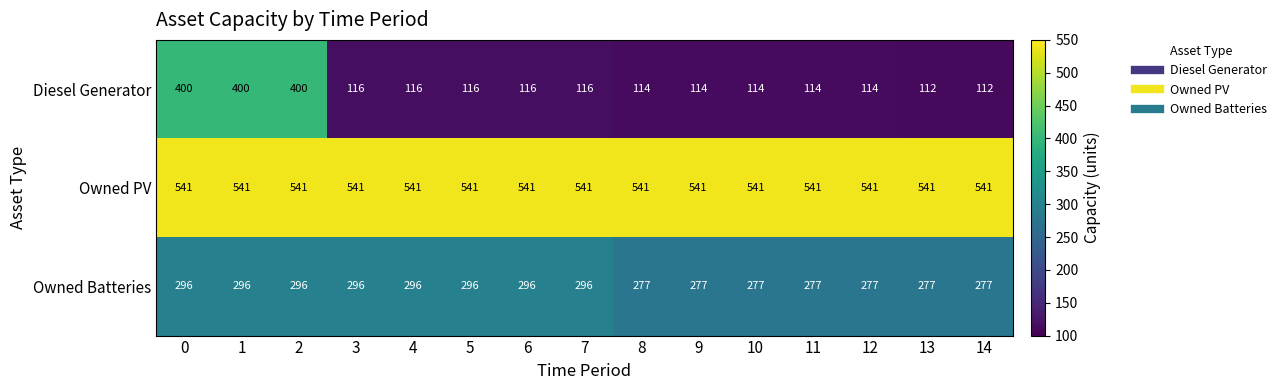

What is the minimum value shown in the chart?

112